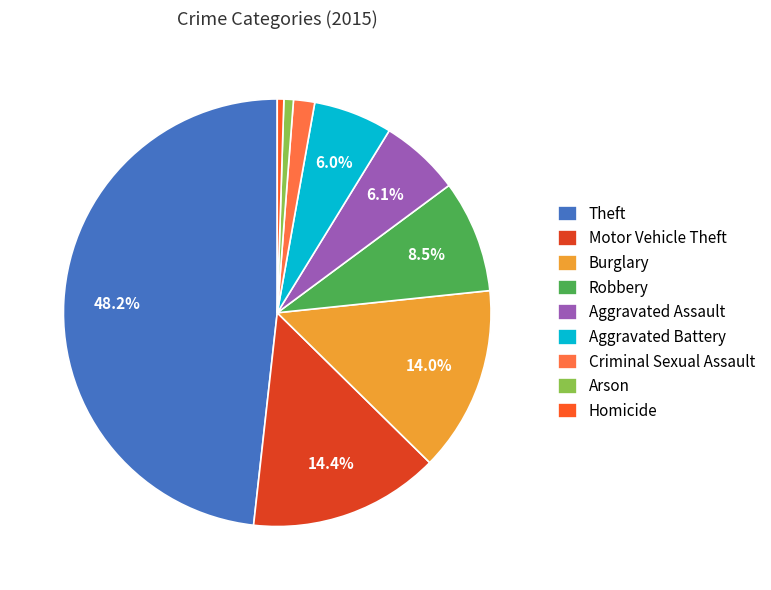

Combined, what portion of the pie is Aggravated Battery and Burglary?

20.0%